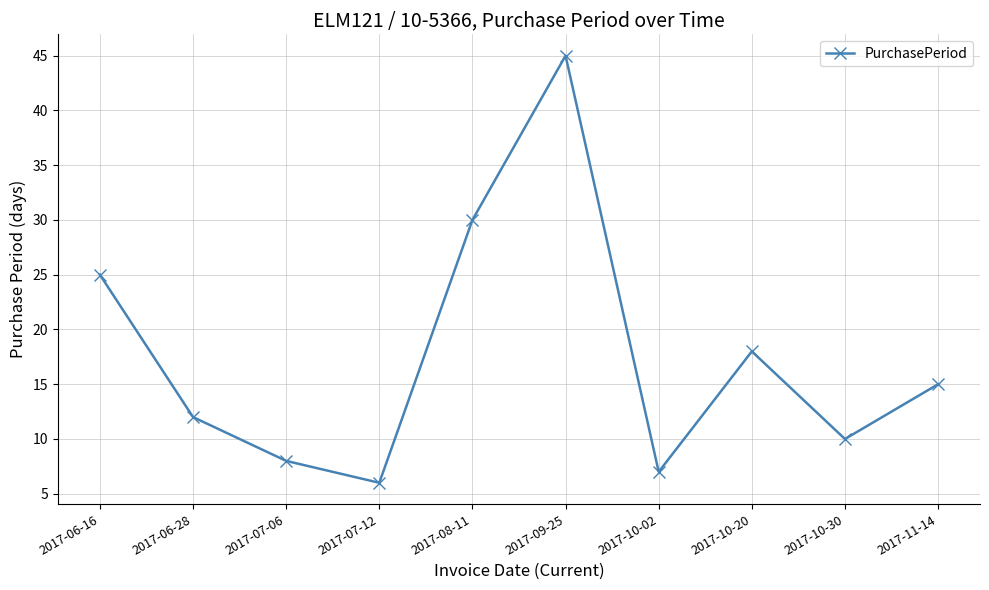

List the labels in order of value, smallest first.

2017-07-12, 2017-10-02, 2017-07-06, 2017-10-30, 2017-06-28, 2017-11-14, 2017-10-20, 2017-06-16, 2017-08-11, 2017-09-25